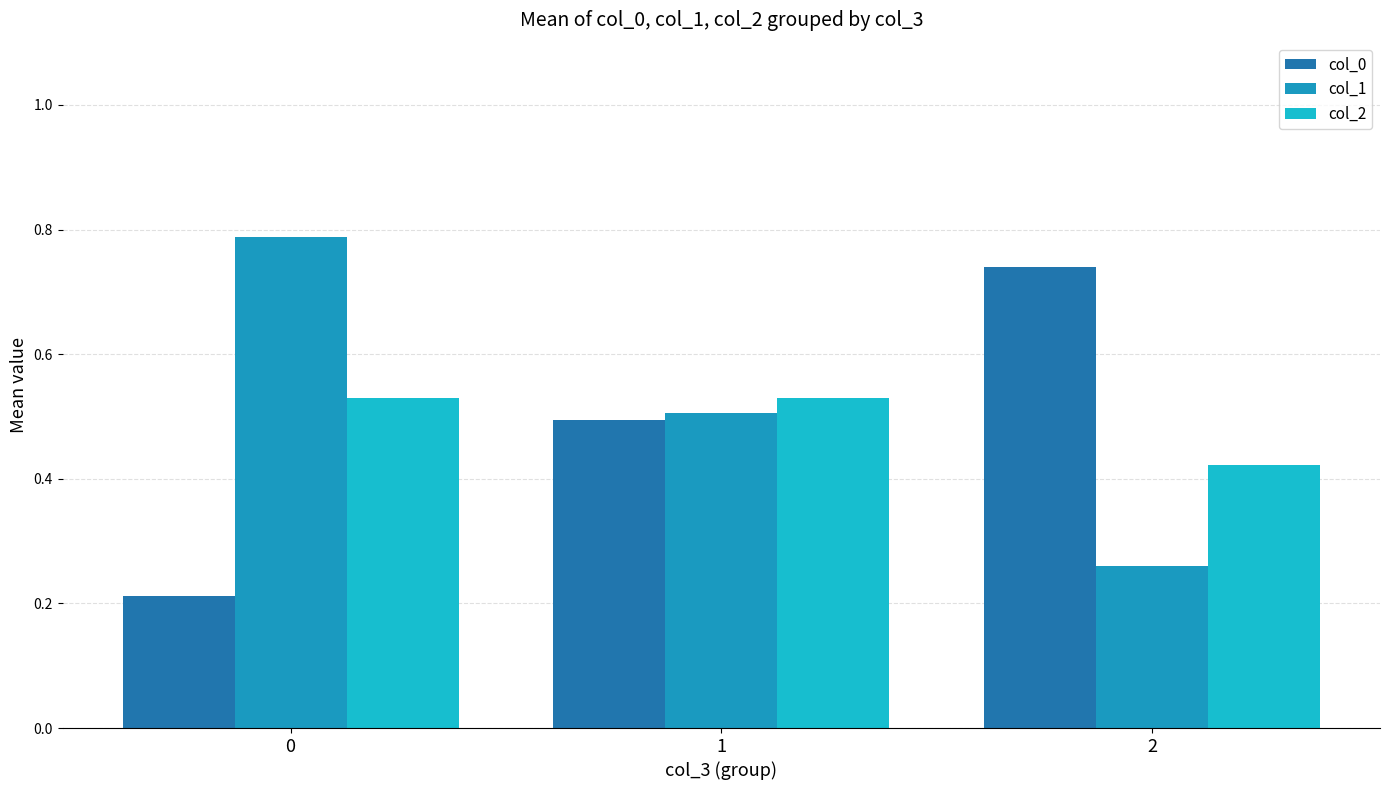

What are all the series names shown in the legend?

col_0, col_1, col_2